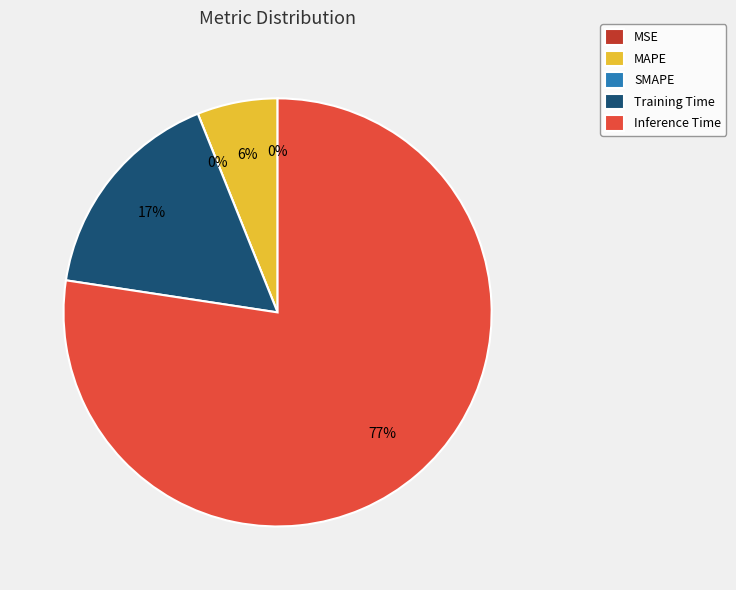

The Training Time slice represents 24% of the pie. True or false?

False